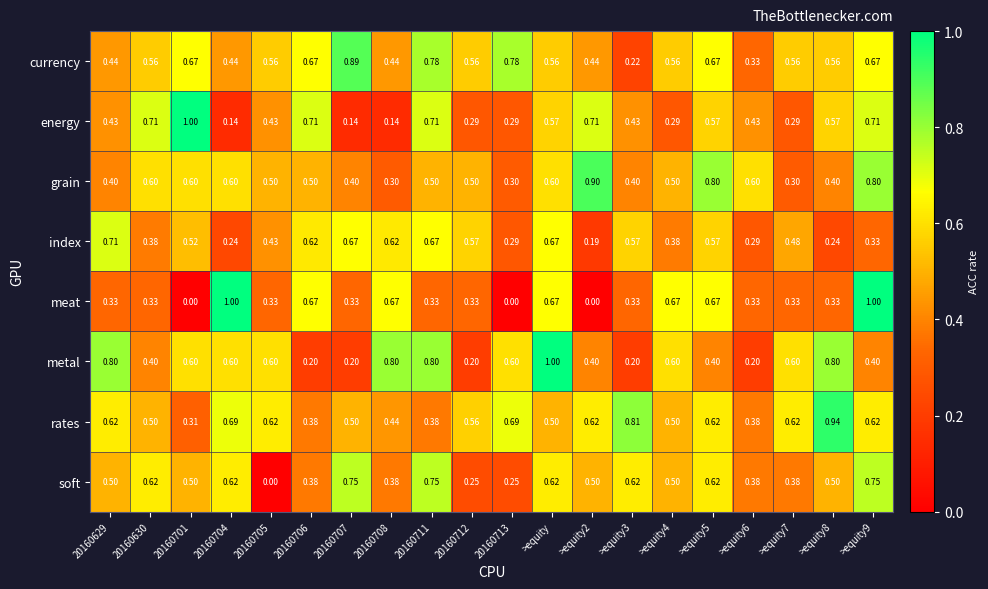

What is the greatest value displayed?

1.0